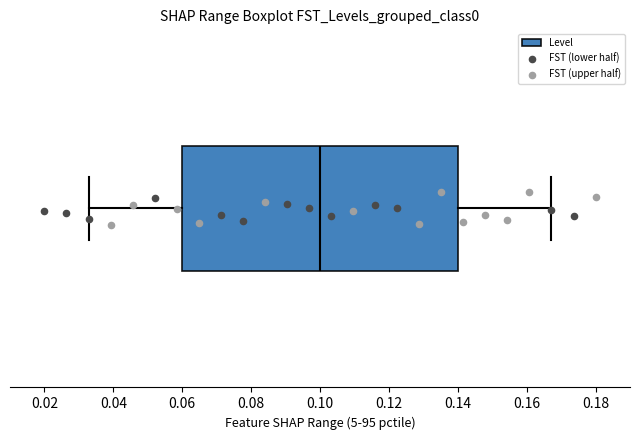

Transcribe this box plot: give where the median line is, the range the box spans, and where the two whiskers end, as read against the x-axis. The values are not printed on the chart, so give them approximately, as read against the axis.

median 0.100, box 0.060 to 0.140, whiskers 0.032 to 0.168